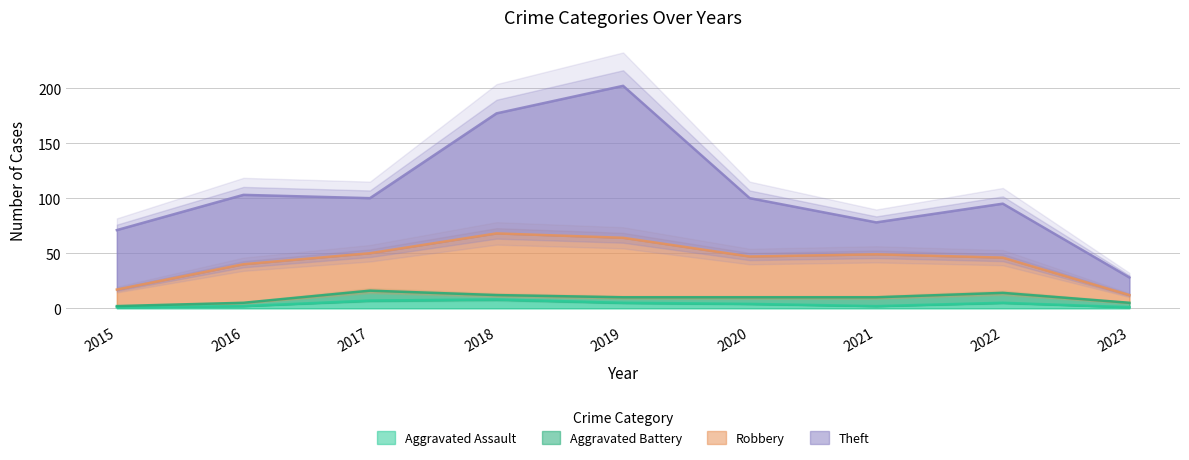

True or false: Aggravated Assault and Robbery intersect in this chart.

False